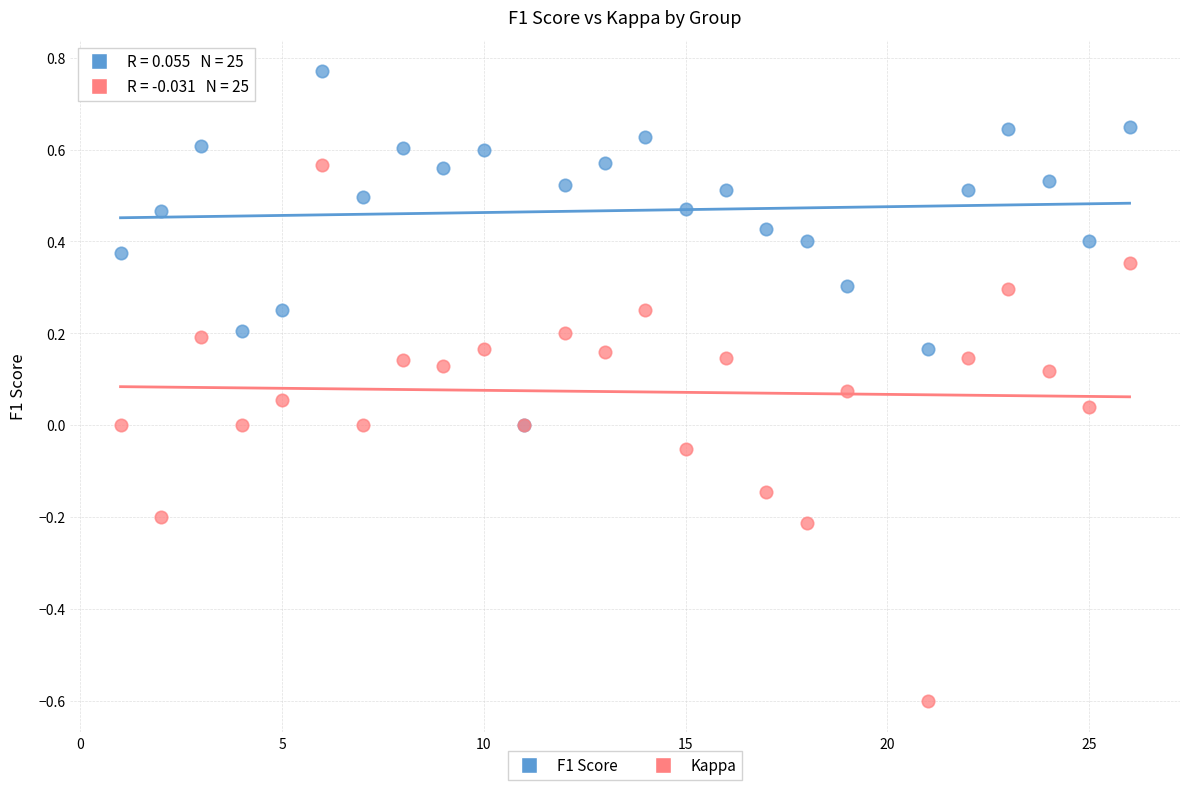

Which series has the widest spread of Y values?

Kappa